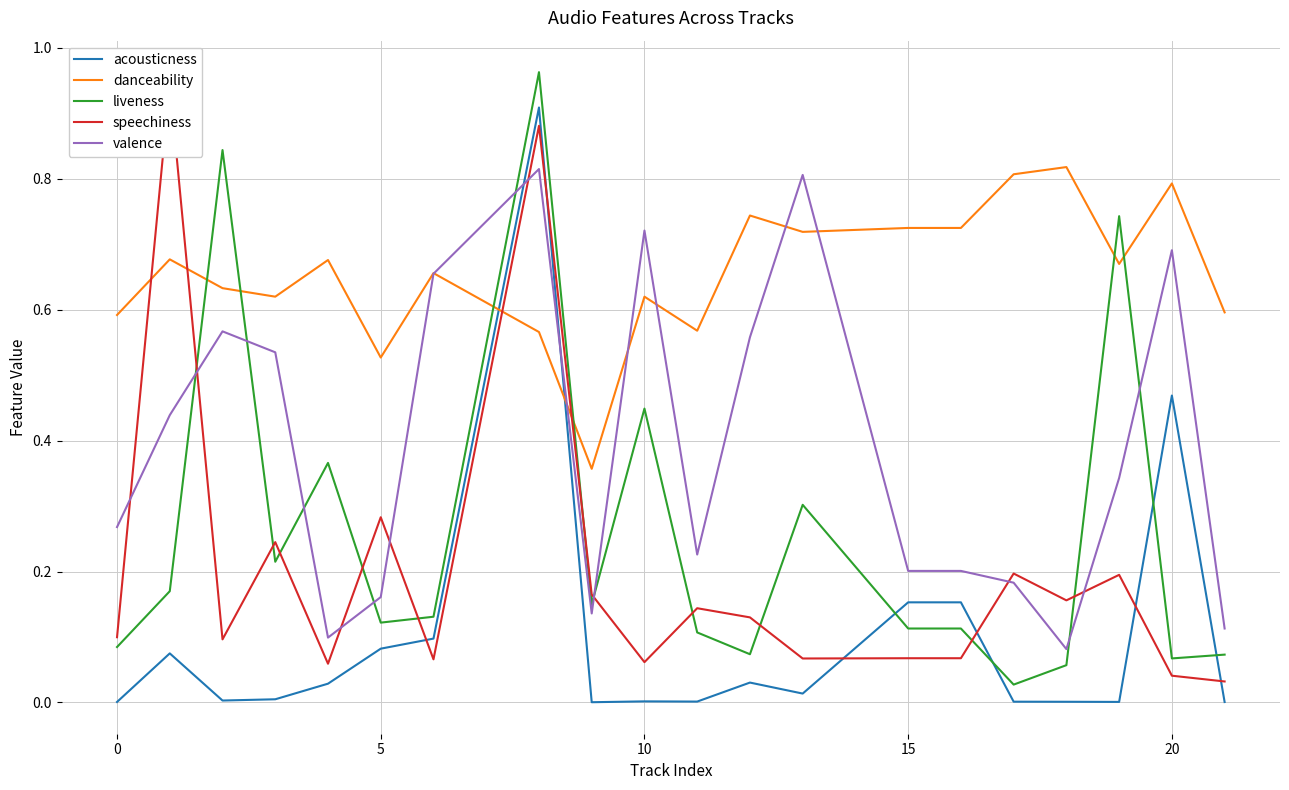

What is the value of the acousticness point at the 15th from the left?

0.2